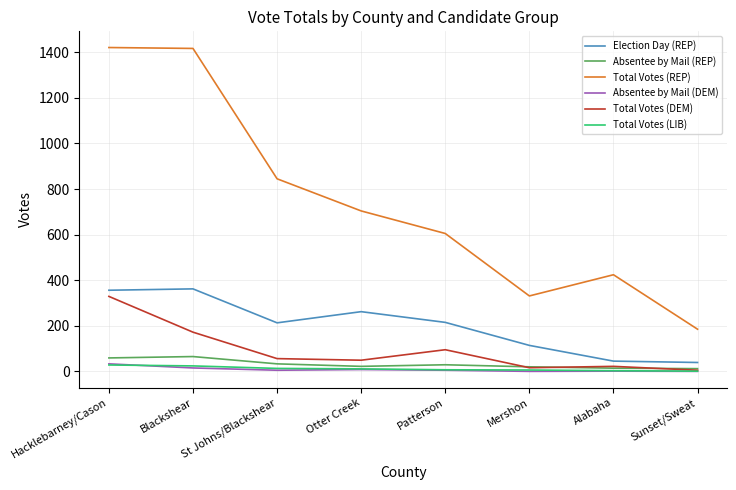

Which series changed the most between St Johns/Blackshear and Alabaha?

Total Votes (REP)